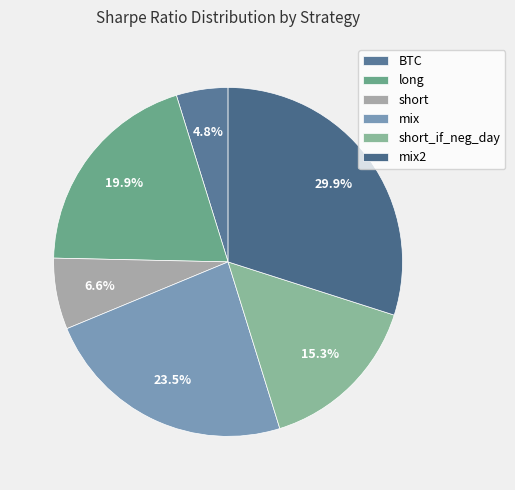

Rank the categories by value from lowest to highest.

BTC, short, short_if_neg_day, long, mix, mix2